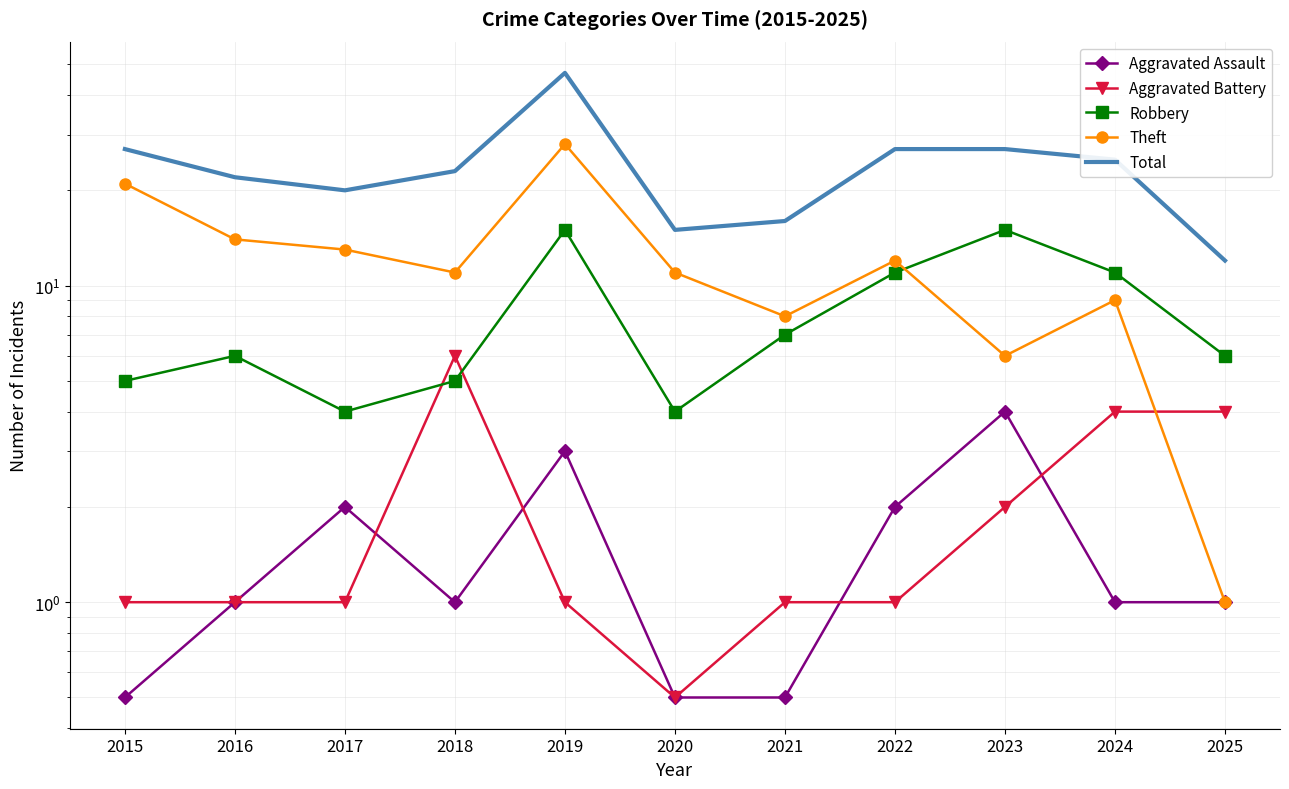

The value of Robbery at 2023 is 8.8. True or false?

False